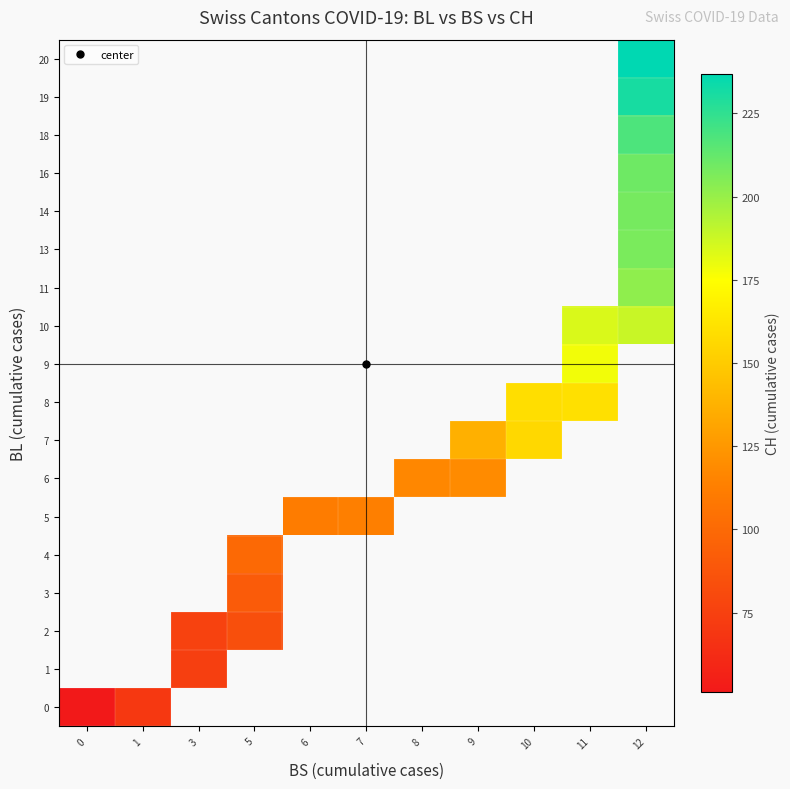

Is the value of 4 at 5 greater than the value of 10 at 9?

No